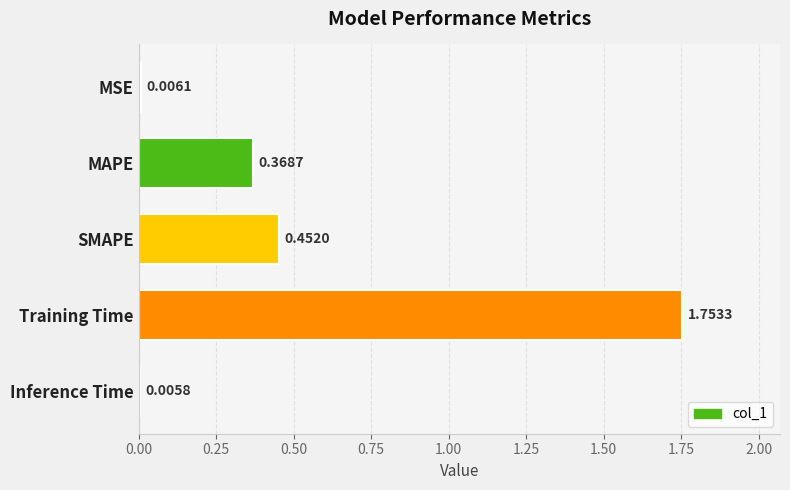

What is the sum of all values?

2.6